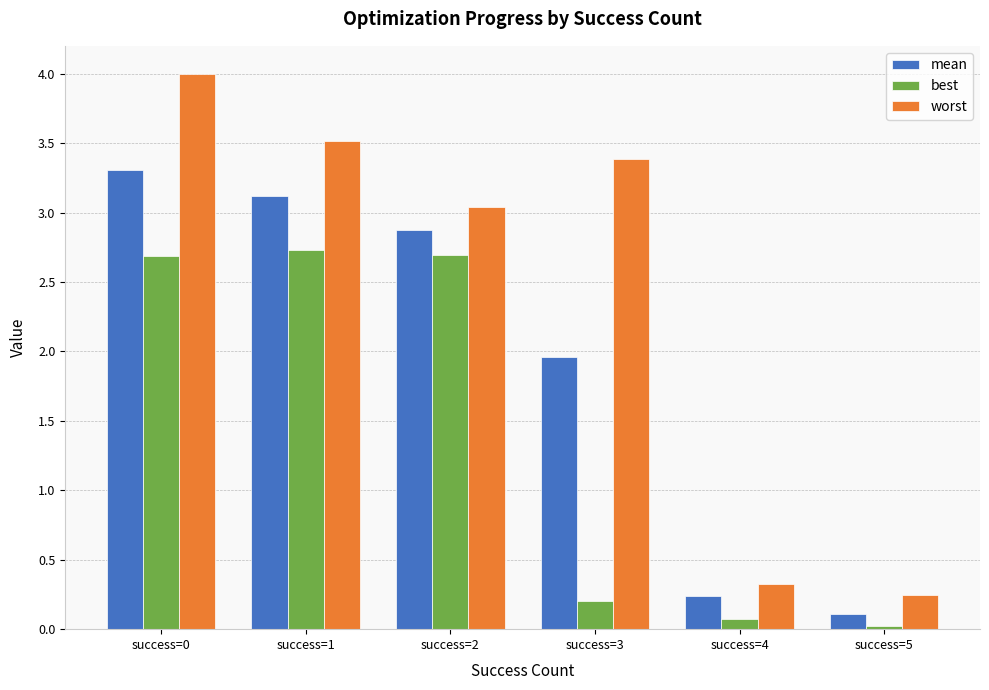

Which category has the lowest value in the mean series?

success=5